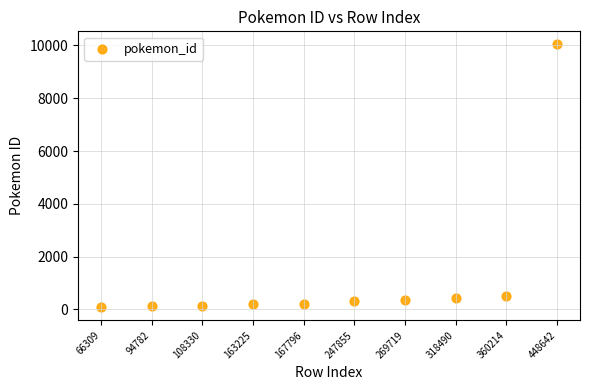

What is the average Y value?

1235